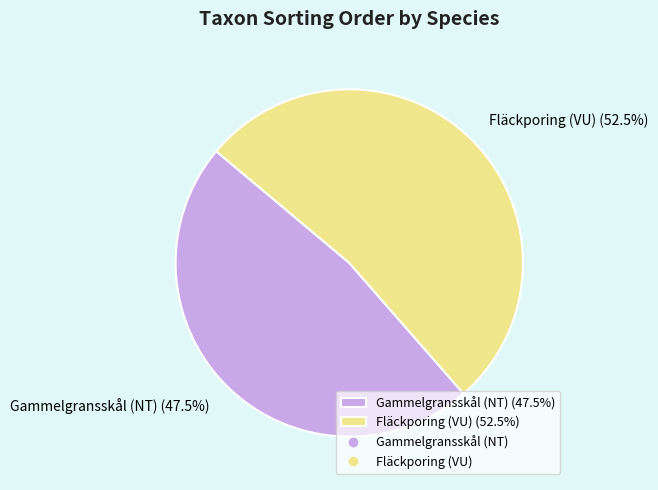

Do Fläckporing (VU) (52.5%) and Gammelgransskål (NT) (47.5%) together represent more than half of the pie?

Yes